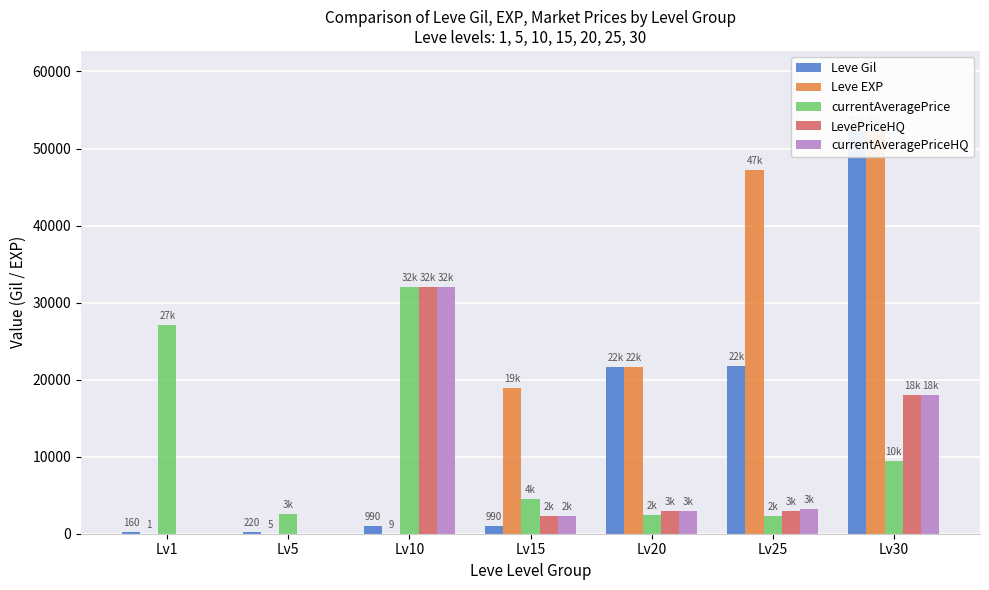

At which label is currentAveragePriceHQ closest to 16001?

Lv30